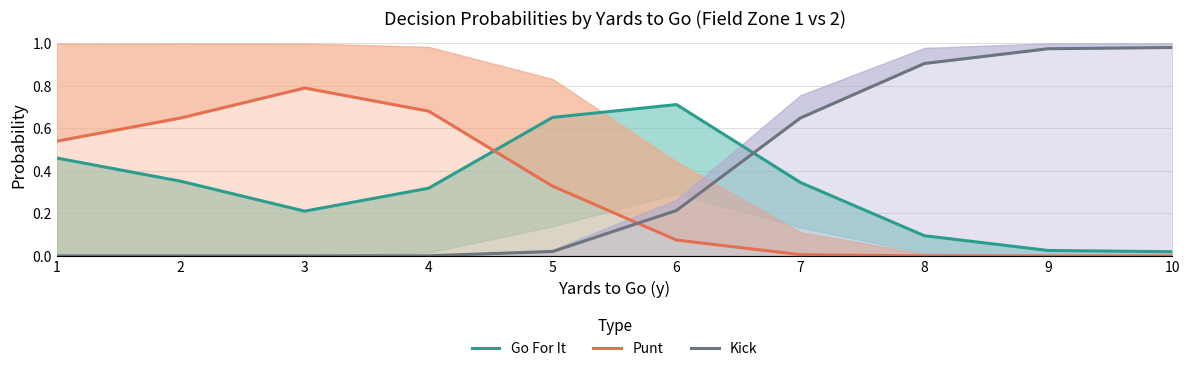

How many positive values does the Punt series have?

9